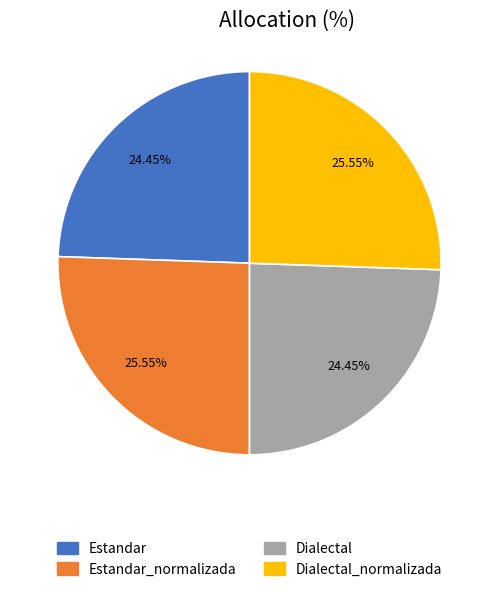

Is there a majority slice in this chart?

No